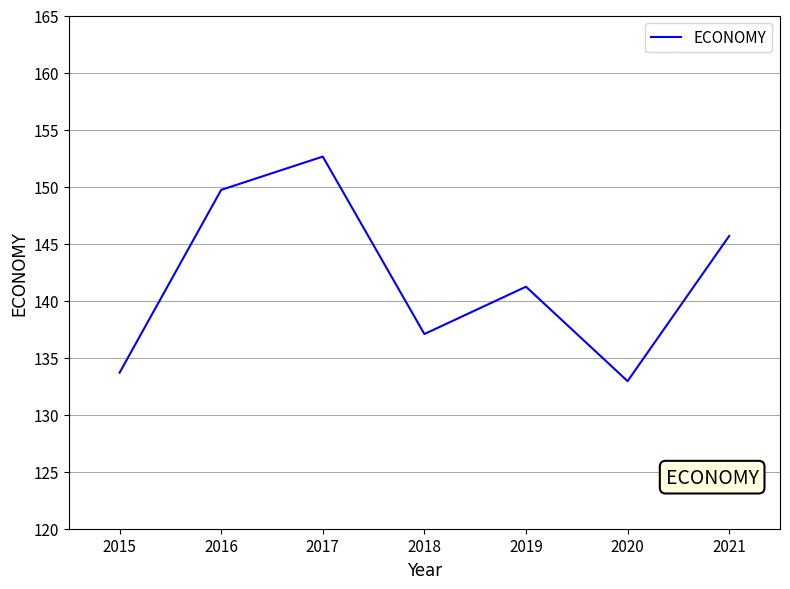

What is the sum of the values at 2021 and 2020?

278.6